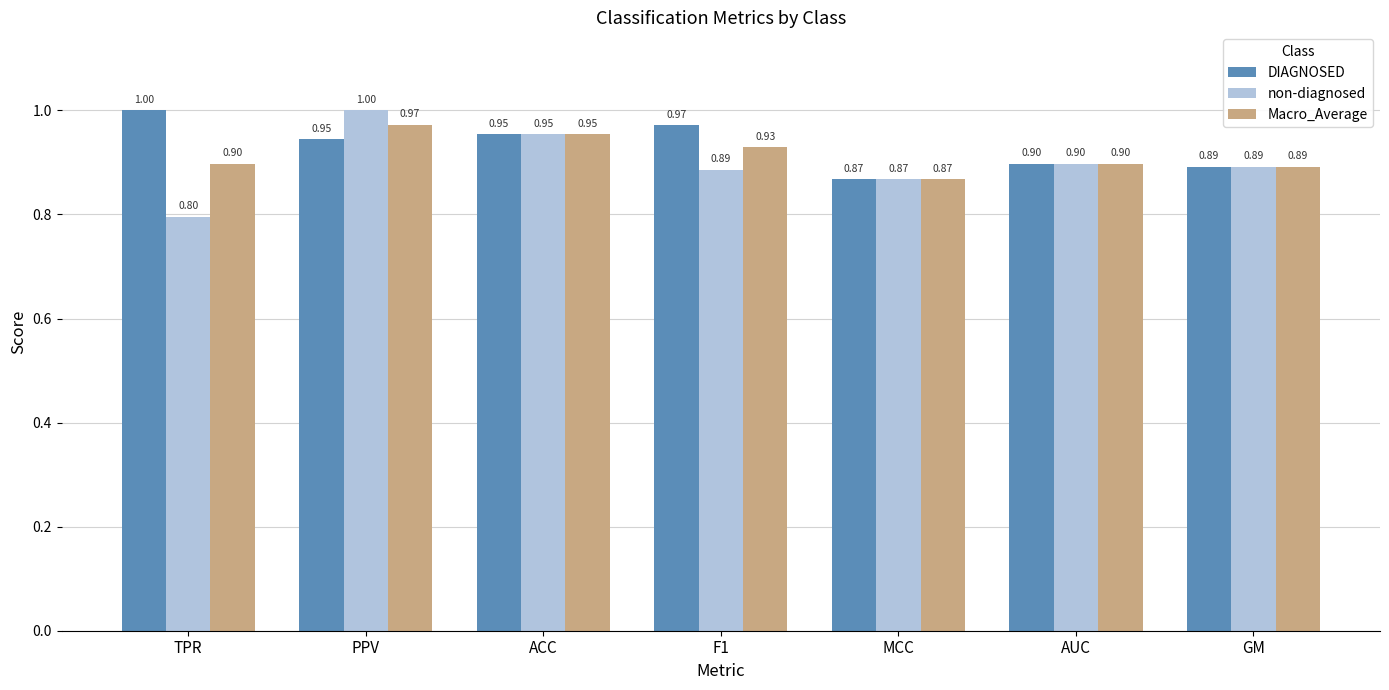

How many bars are there in each group?

3